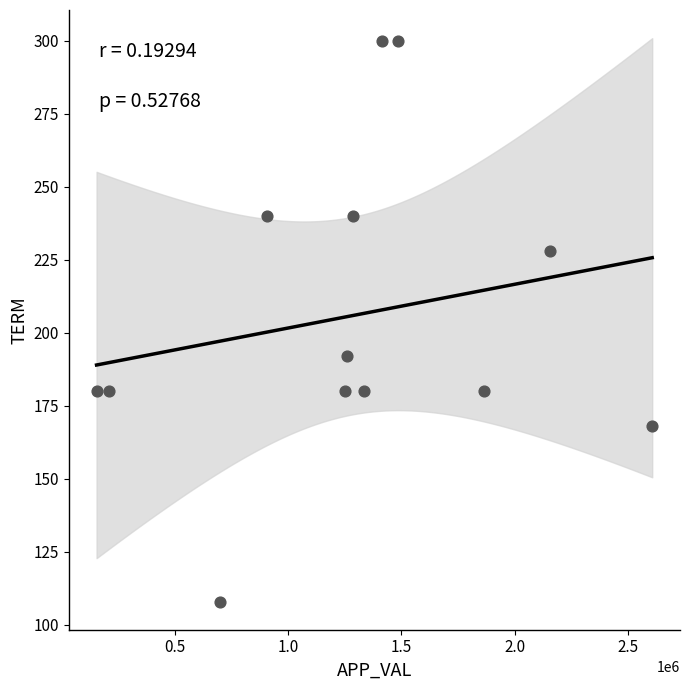

What Y value in the scatter plot is closest to 204?

192